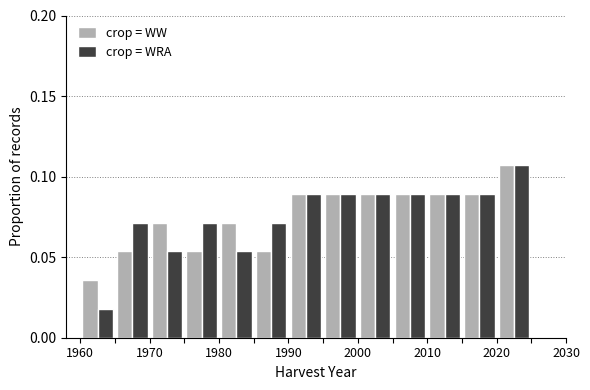

In the crop = WW series, which range on the x-axis has the tallest bar?

2020 to 2025